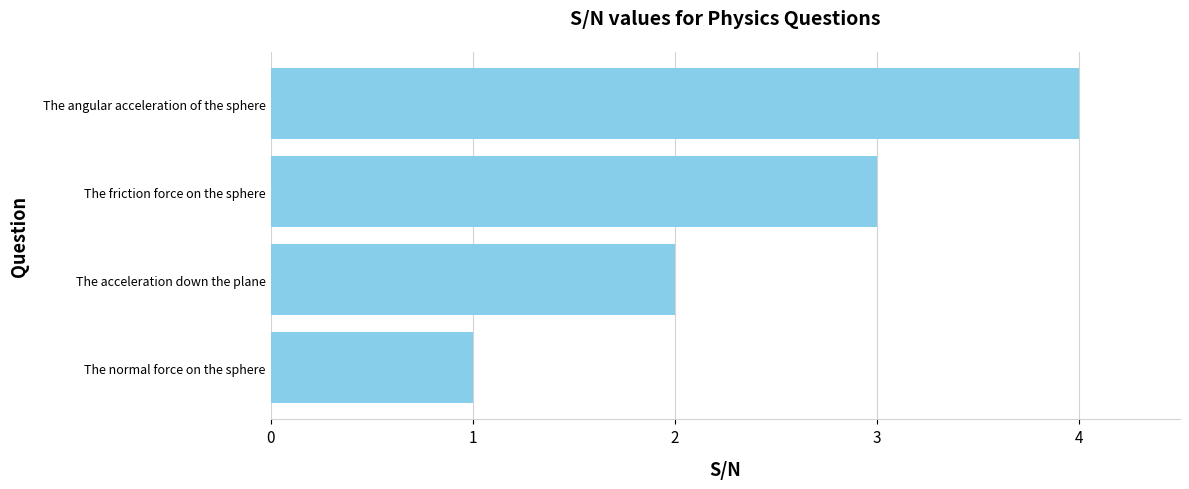

Rank the categories by value from lowest to highest.

The normal force on the sphere, The acceleration down the plane, The friction force on the sphere, The angular acceleration of the sphere